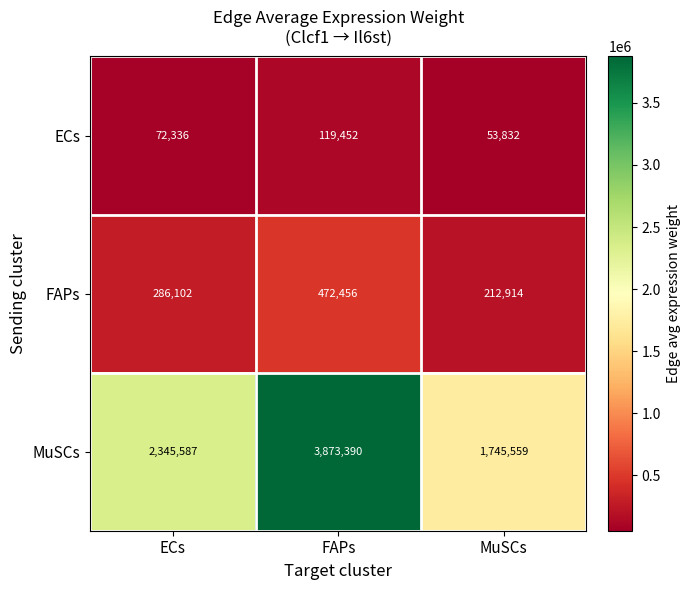

Reading left to right, list all the values displayed in this chart.

ECs: 72336	119452	53832
FAPs: 286102	472456	212914
MuSCs: 2345587	3873390	1745559